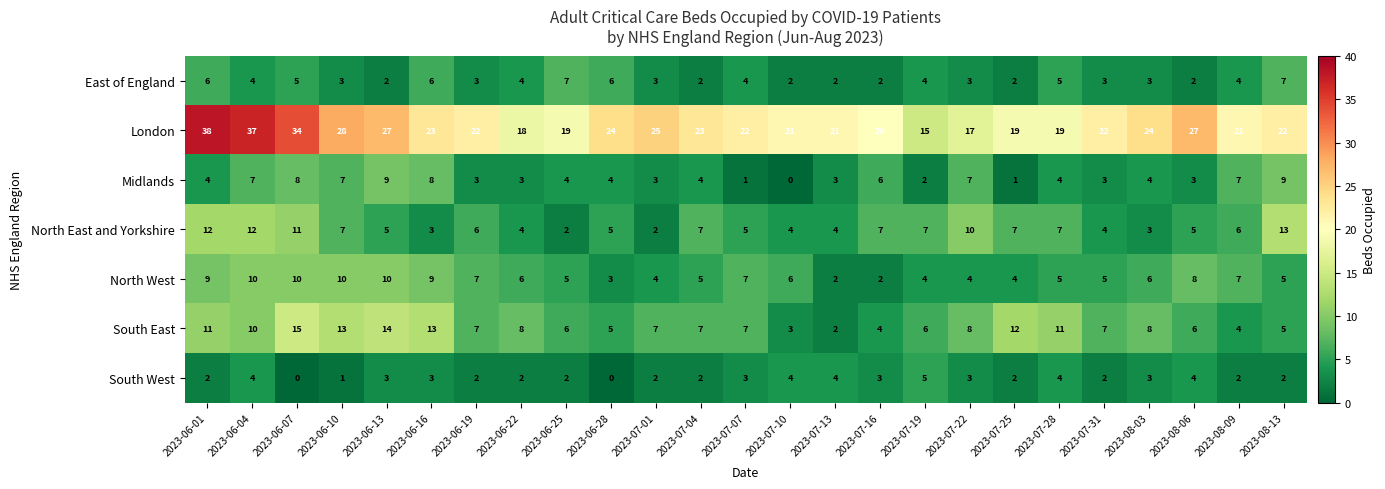

Where does the South East series first go above 7?

2023-06-01